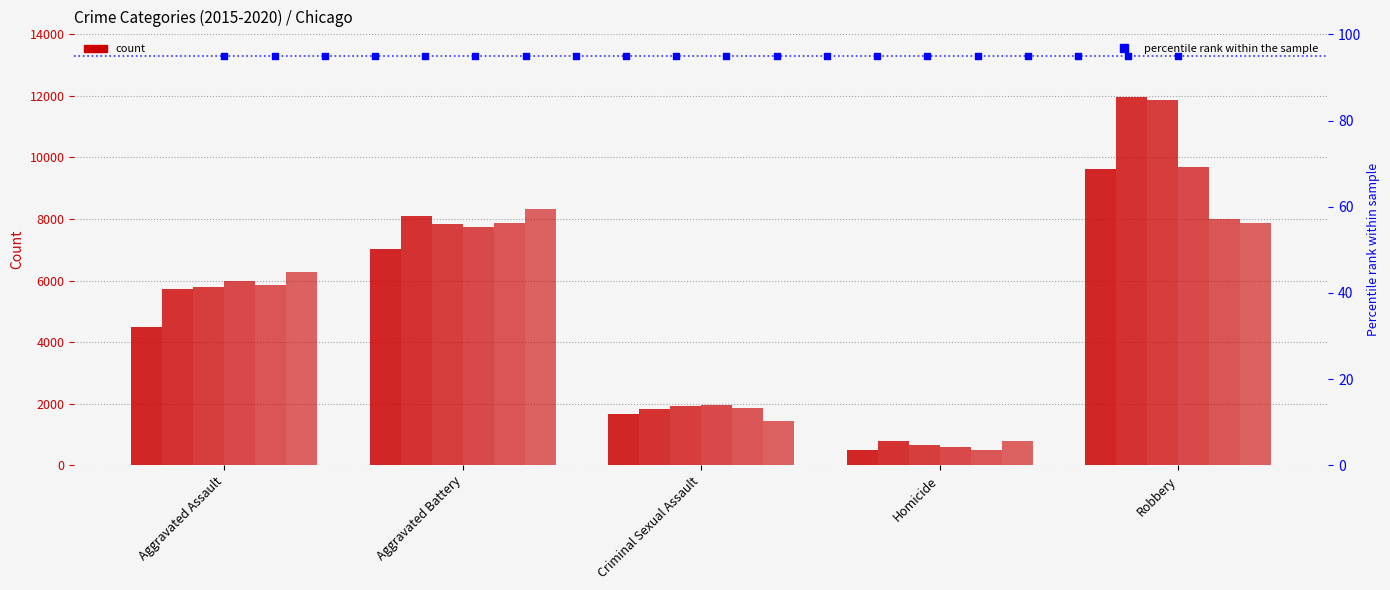

At which category is the sum across all series the highest?

Robbery